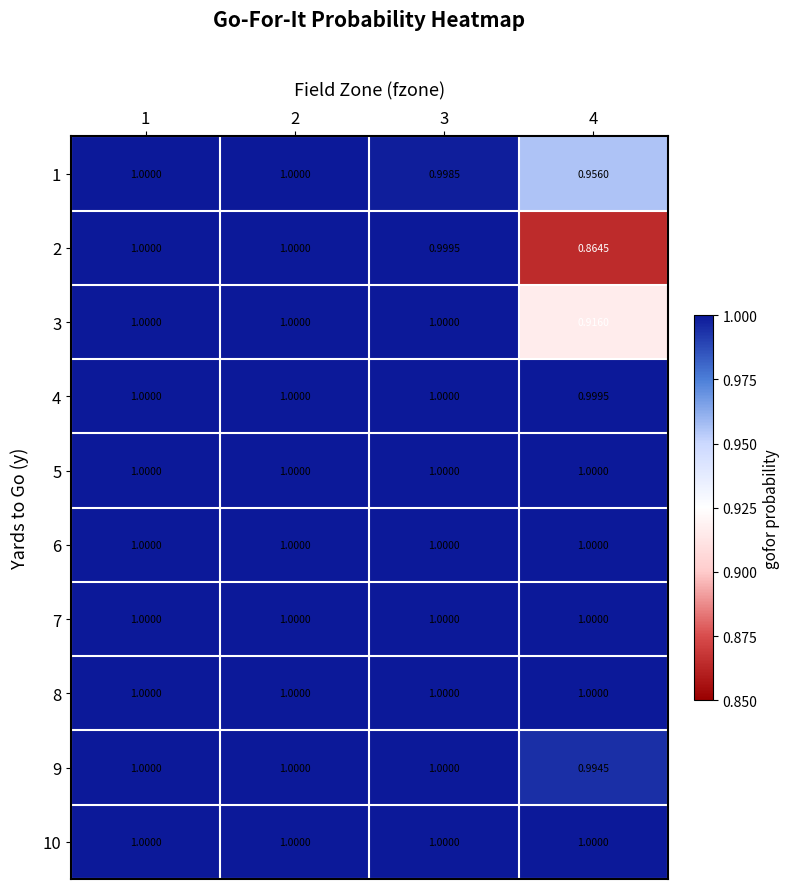

What is the maximum value shown in the chart?

1.0